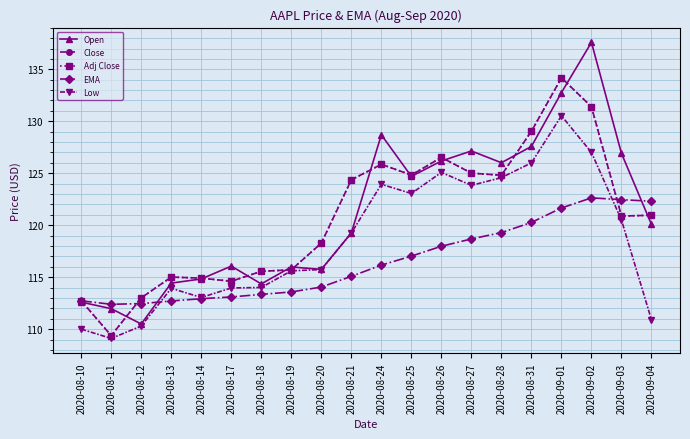

Reading left to right, list all the values displayed in this chart.

Open: 2020-08-10=112.6	2020-08-11=112.0	2020-08-12=110.5	2020-08-13=114.4	2020-08-14=114.8	2020-08-17=116.1	2020-08-18=114.4	2020-08-19=116.0	2020-08-20=115.8	2020-08-21=119.3	2020-08-24=128.7	2020-08-25=124.7	2020-08-26=126.2	2020-08-27=127.1	2020-08-28=126.0	2020-08-31=127.6	2020-09-01=132.8	2020-09-02=137.6	2020-09-03=126.9	2020-09-04=120.1
Close: 2020-08-10=112.7	2020-08-11=109.4	2020-08-12=113.0	2020-08-13=115.0	2020-08-14=114.9	2020-08-17=114.6	2020-08-18=115.6	2020-08-19=115.7	2020-08-20=118.3	2020-08-21=124.4	2020-08-24=125.9	2020-08-25=124.8	2020-08-26=126.5	2020-08-27=125.0	2020-08-28=124.8	2020-08-31=129.0	2020-09-01=134.2	2020-09-02=131.4	2020-09-03=120.9	2020-09-04=121.0
Adj Close: 2020-08-10=112.7	2020-08-11=109.4	2020-08-12=113.0	2020-08-13=115.0	2020-08-14=114.9	2020-08-17=114.6	2020-08-18=115.6	2020-08-19=115.7	2020-08-20=118.3	2020-08-21=124.4	2020-08-24=125.9	2020-08-25=124.8	2020-08-26=126.5	2020-08-27=125.0	2020-08-28=124.8	2020-08-31=129.0	2020-09-01=134.2	2020-09-02=131.4	2020-09-03=120.9	2020-09-04=121.0
EMA: 2020-08-10=112.7	2020-08-11=112.4	2020-08-12=112.5	2020-08-13=112.7	2020-08-14=112.9	2020-08-17=113.1	2020-08-18=113.3	2020-08-19=113.6	2020-08-20=114.0	2020-08-21=115.1	2020-08-24=116.2	2020-08-25=117.0	2020-08-26=118.0	2020-08-27=118.7	2020-08-28=119.3	2020-08-31=120.3	2020-09-01=121.7	2020-09-02=122.6	2020-09-03=122.5	2020-09-04=122.3
Low: 2020-08-10=110.0	2020-08-11=109.1	2020-08-12=110.3	2020-08-13=113.9	2020-08-14=113.0	2020-08-17=114.0	2020-08-18=114.0	2020-08-19=115.6	2020-08-20=115.7	2020-08-21=119.2	2020-08-24=123.9	2020-08-25=123.1	2020-08-26=125.1	2020-08-27=123.8	2020-08-28=124.6	2020-08-31=126.0	2020-09-01=130.5	2020-09-02=127.0	2020-09-03=120.5	2020-09-04=110.9